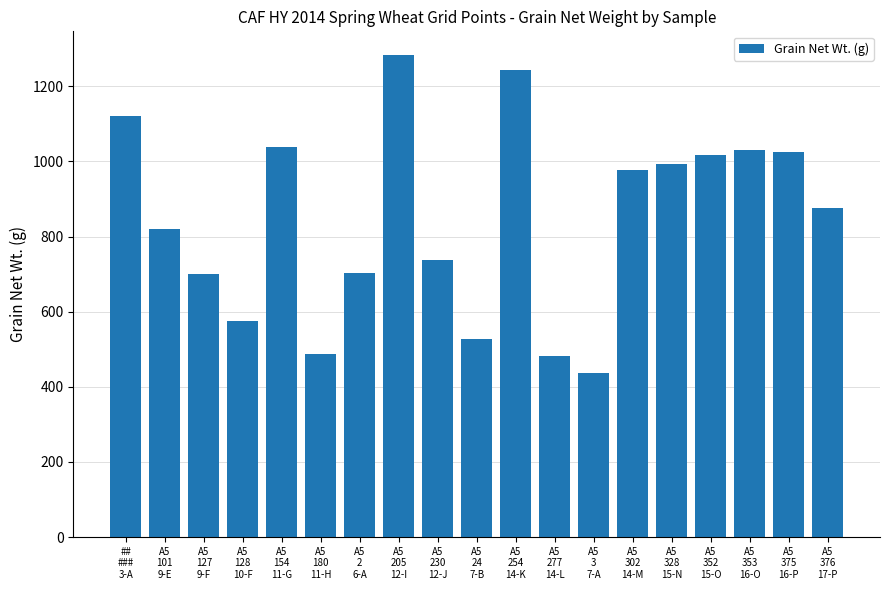

Where does the data first go above 877?

##
###
3-A